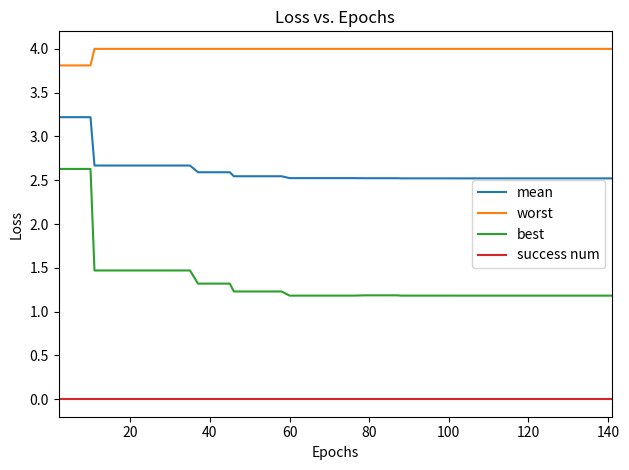

List the series in order of their peak value, highest first.

worst, mean, best, success num